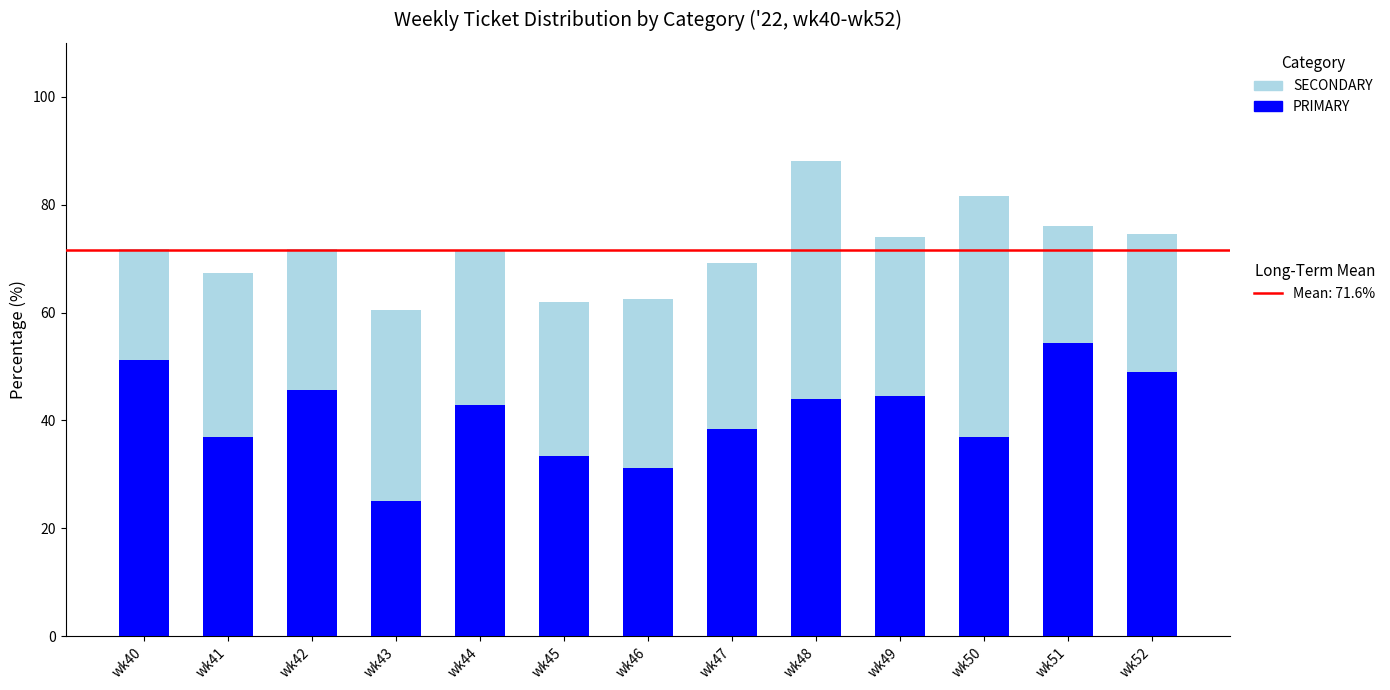

At which category is the sum across all series the highest?

wk48